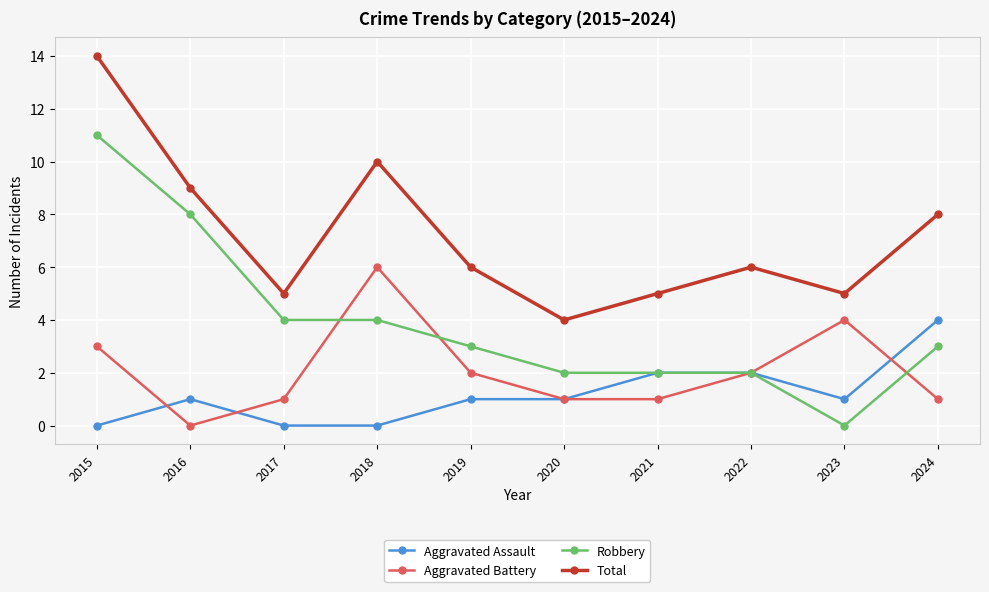

True or false: Total and Robbery intersect in this chart.

False